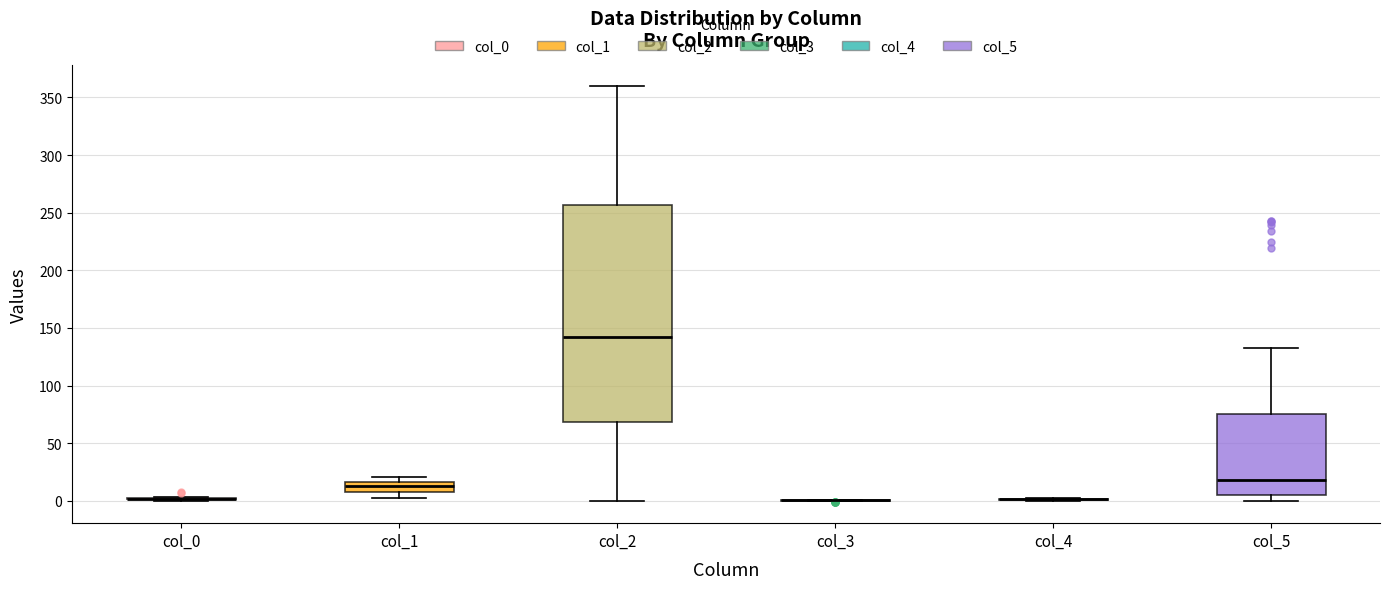

Comparing the boxes themselves (not the whiskers), which one is the tallest?

col_2